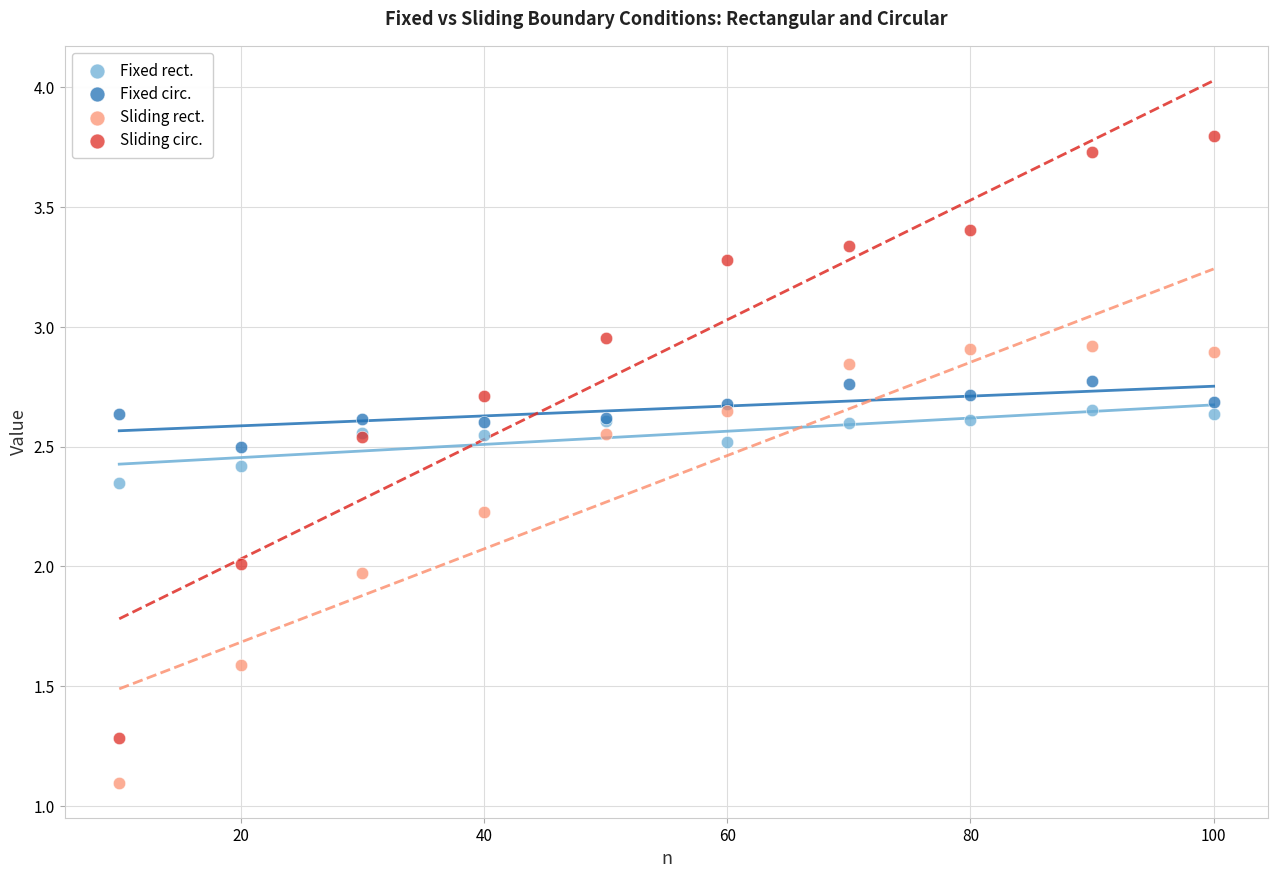

Which series reaches the maximum Y coordinate?

Sliding circ.